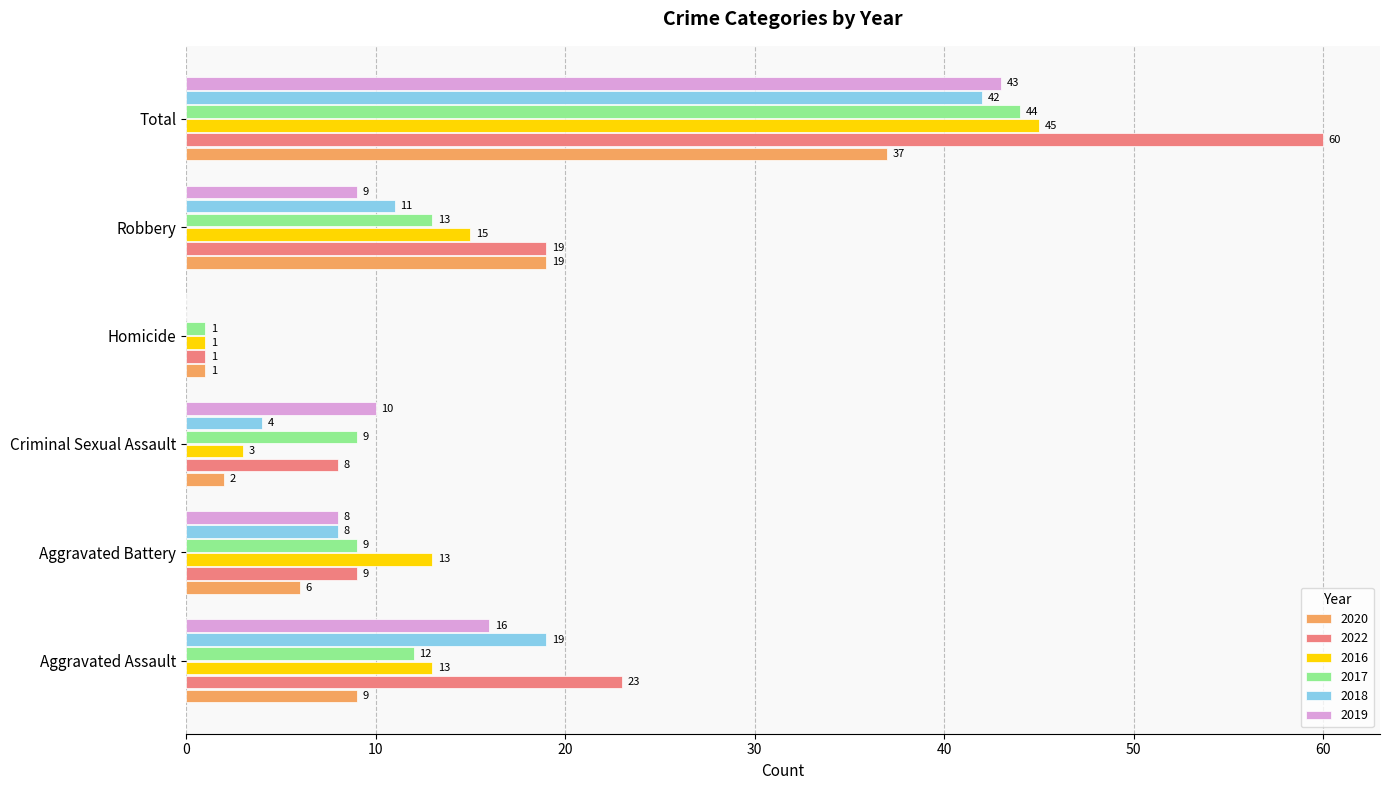

What value does the 2016 series have at Homicide?

1